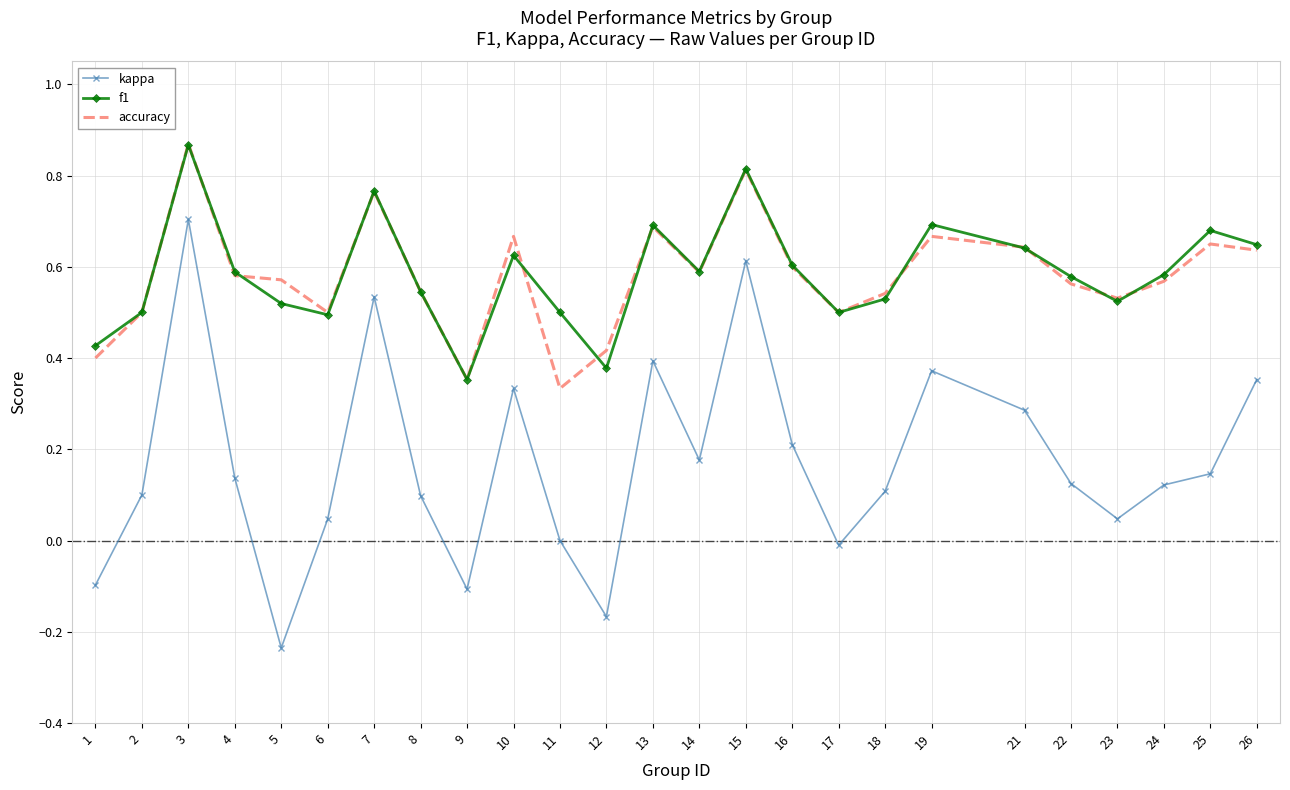

True or false: kappa and f1 cross at least once.

False